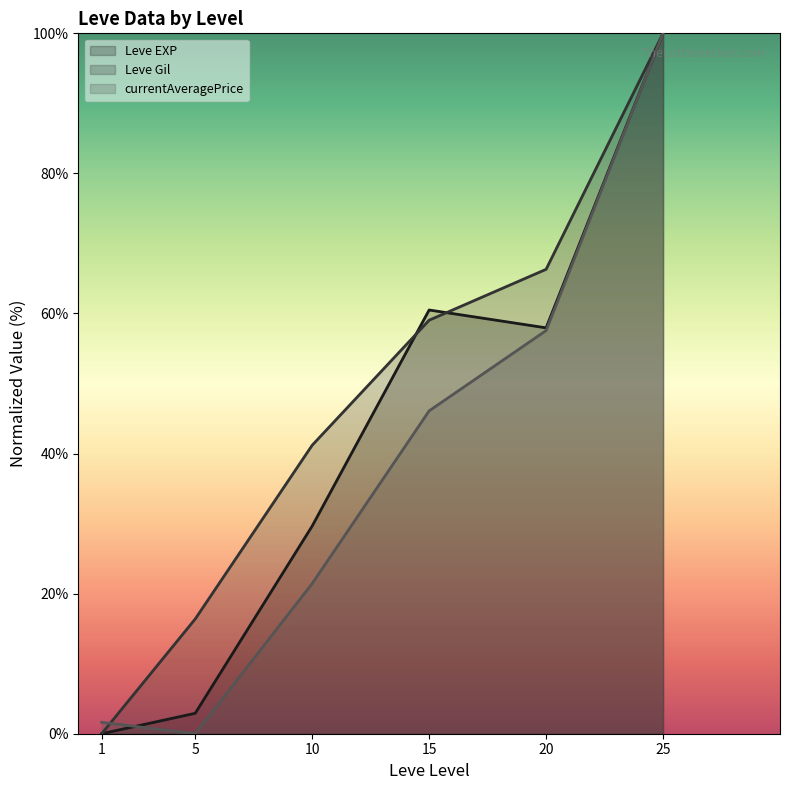

List the series in order of their peak value, highest first.

Leve EXP line, Leve Gil line, currentAveragePrice line